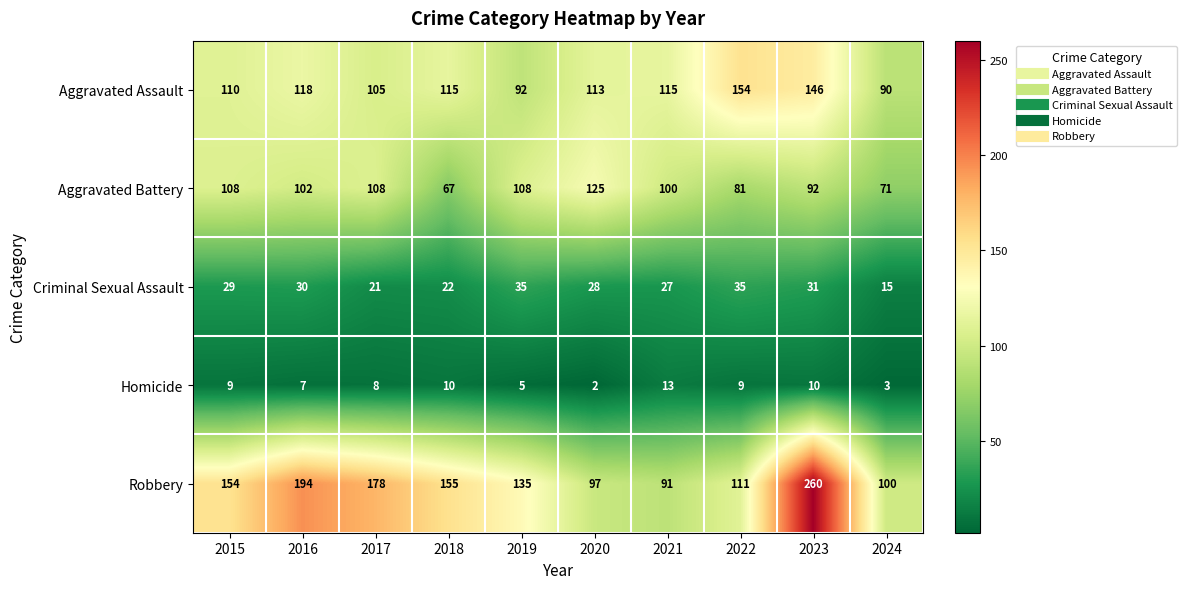

At which category is the sum across all series the highest?

2023